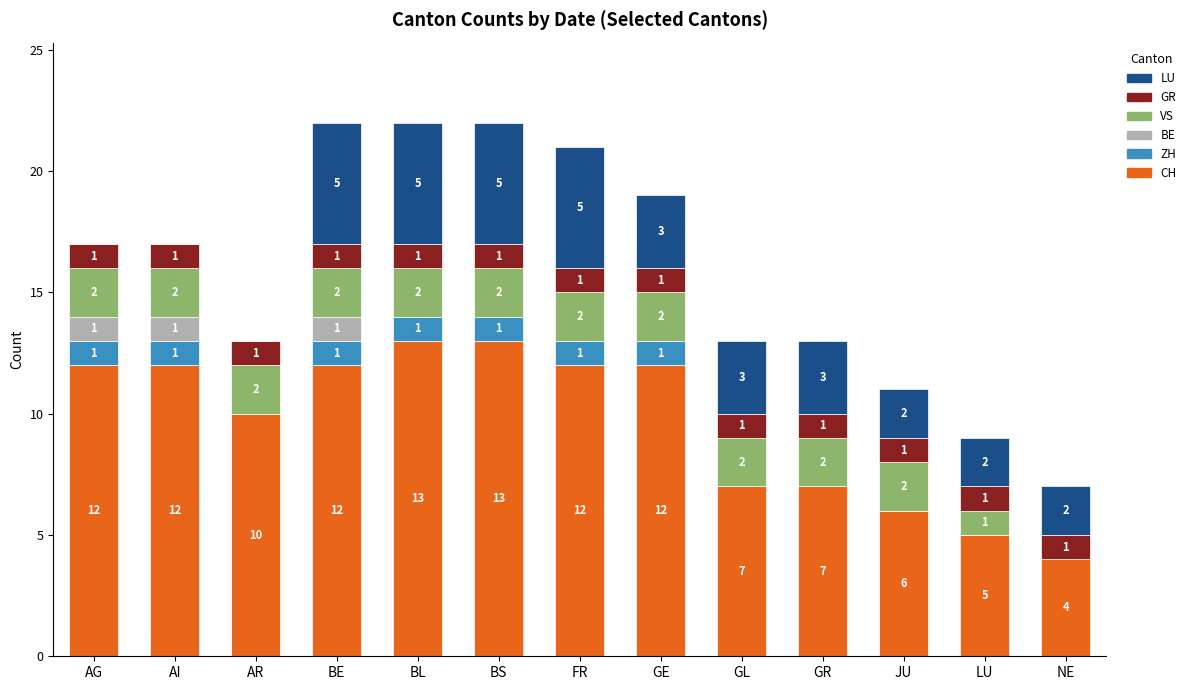

Are the bars horizontal?

No